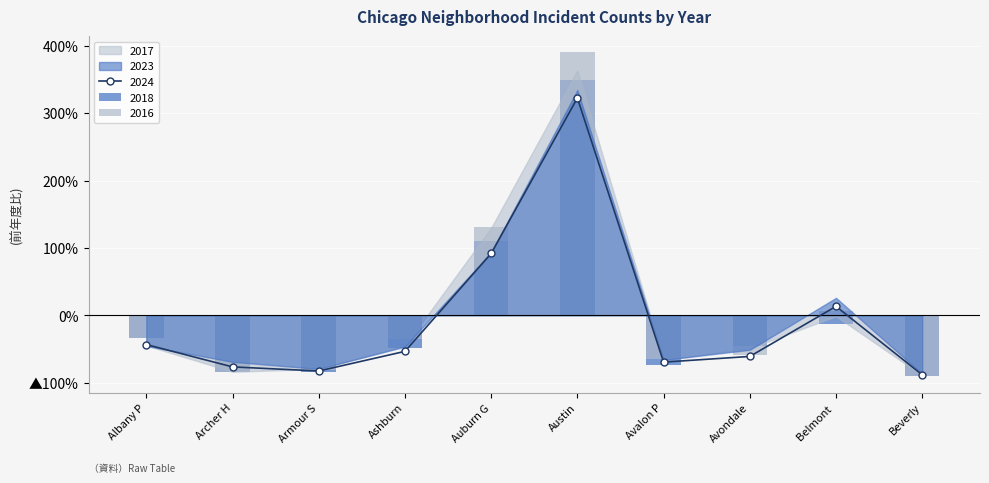

Count the number of categories in the chart.

10